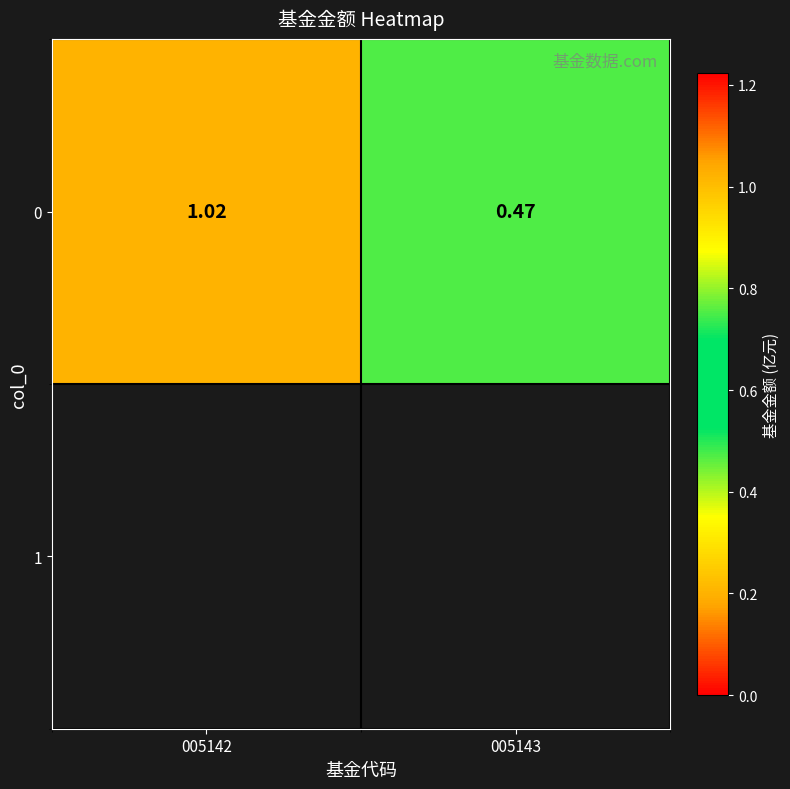

List the labels in order of value, largest first.

005142, 005143